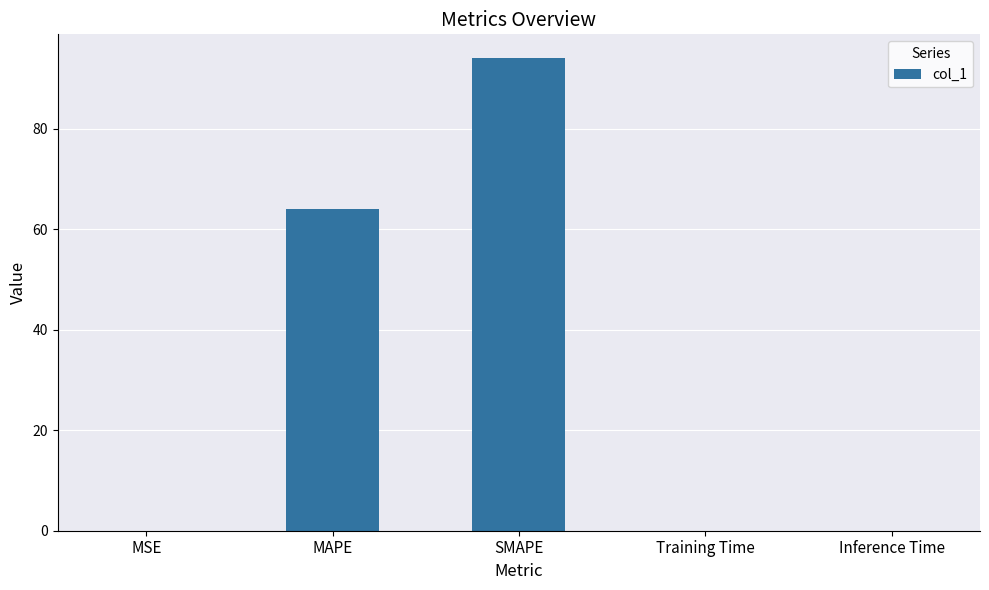

What is the sum of all values?

158.1